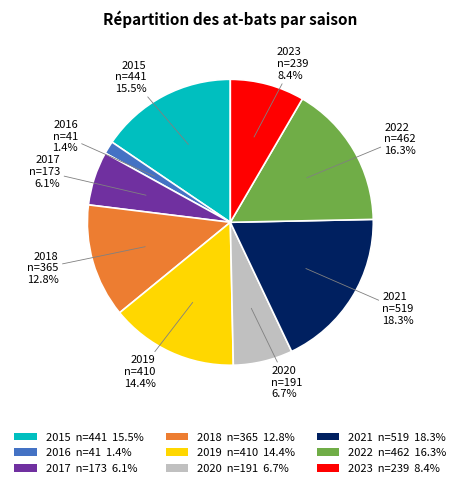

Is there any slice that represents more than half of the pie?

No